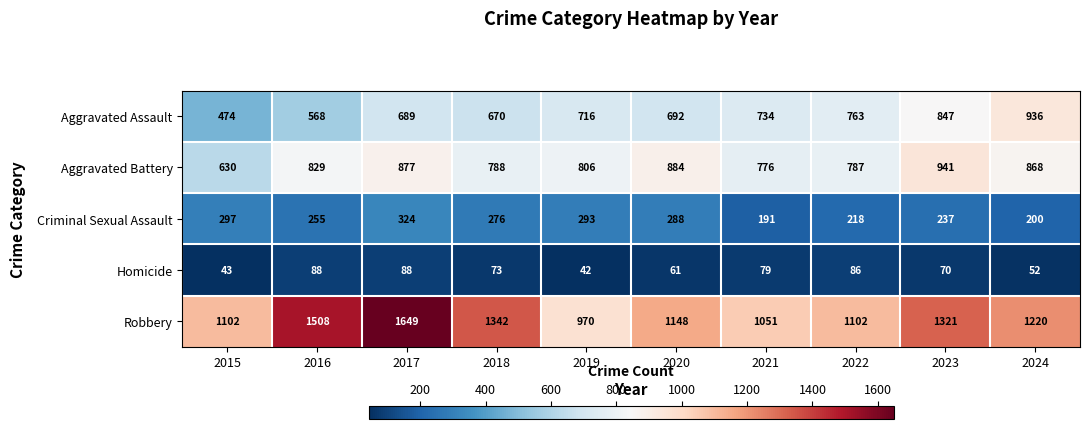

What is the difference between the highest and lowest values at 2021?

972